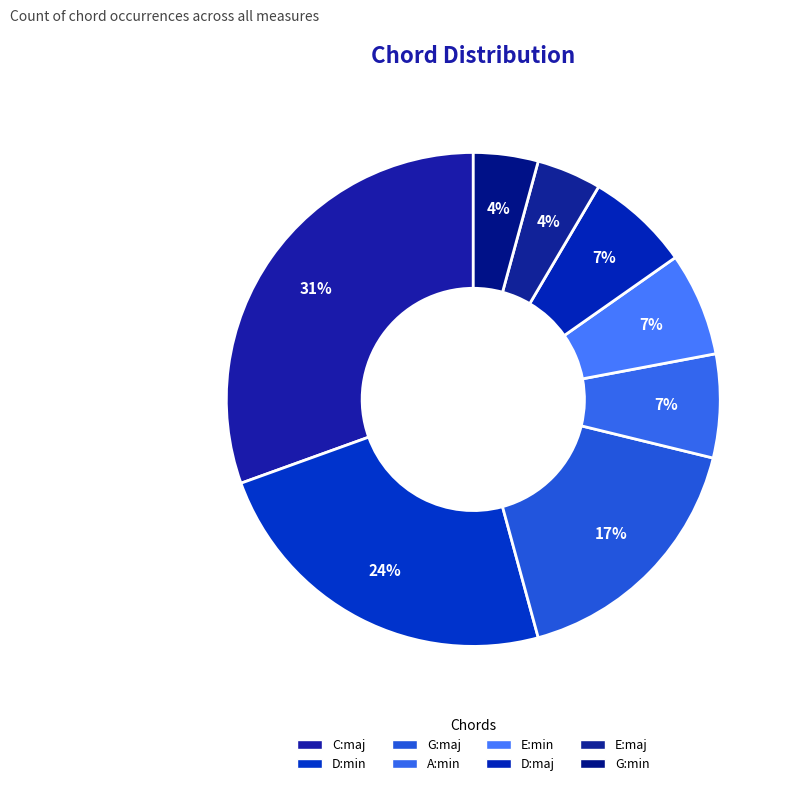

Is it true that G:maj is 29% of the pie?

False